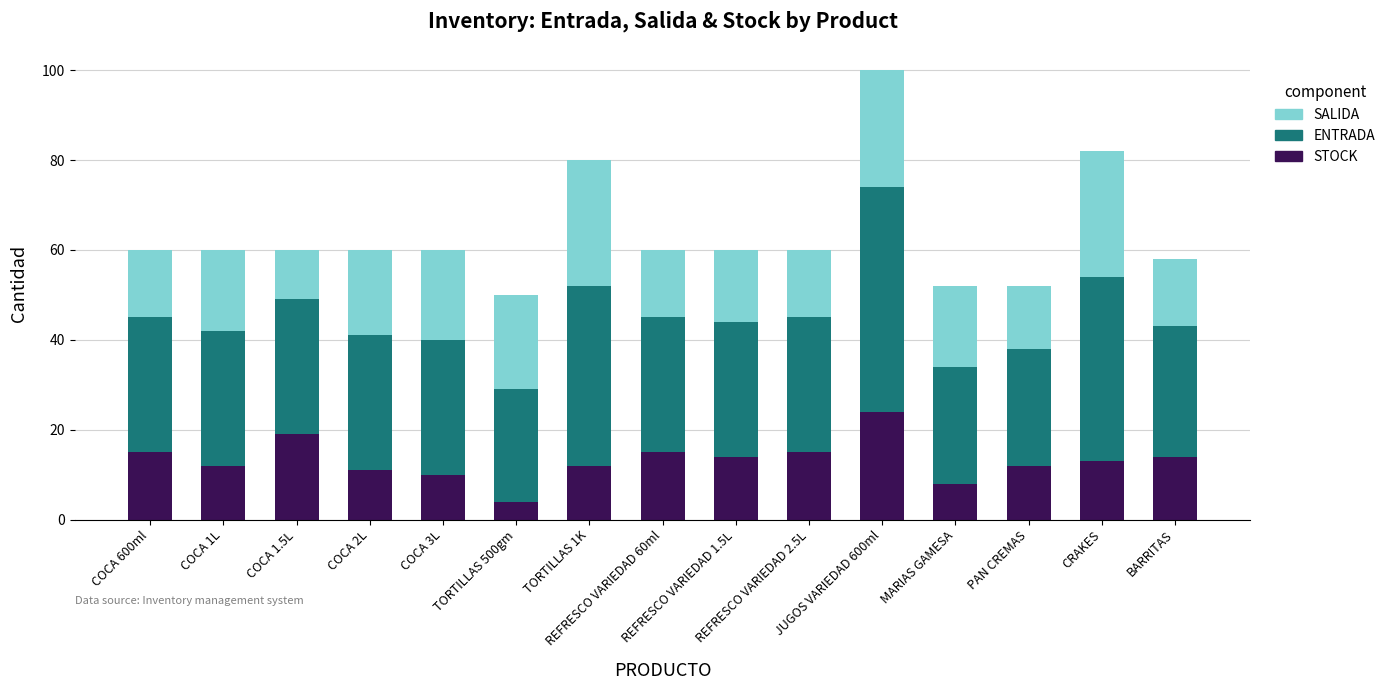

What is the sum of all STOCK values?

198